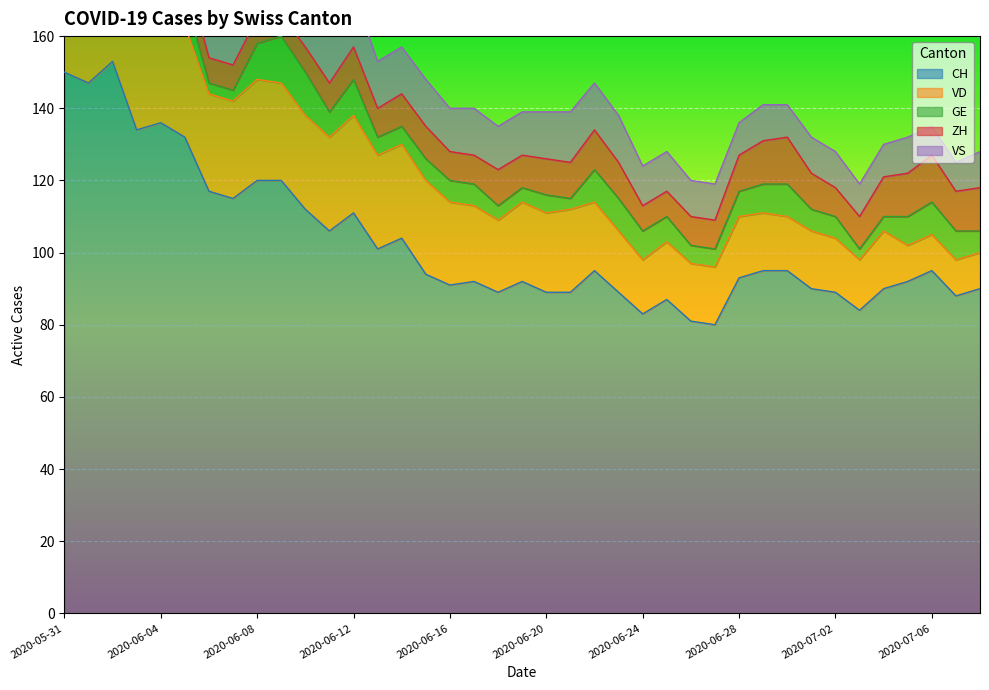

True or false: VD and VS cross at least once.

False